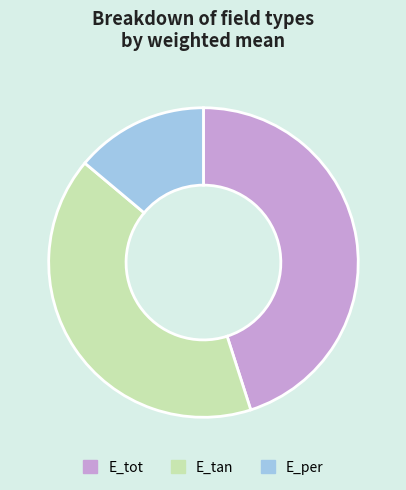

Between E_tot and E_tan, which is larger?

E_tot